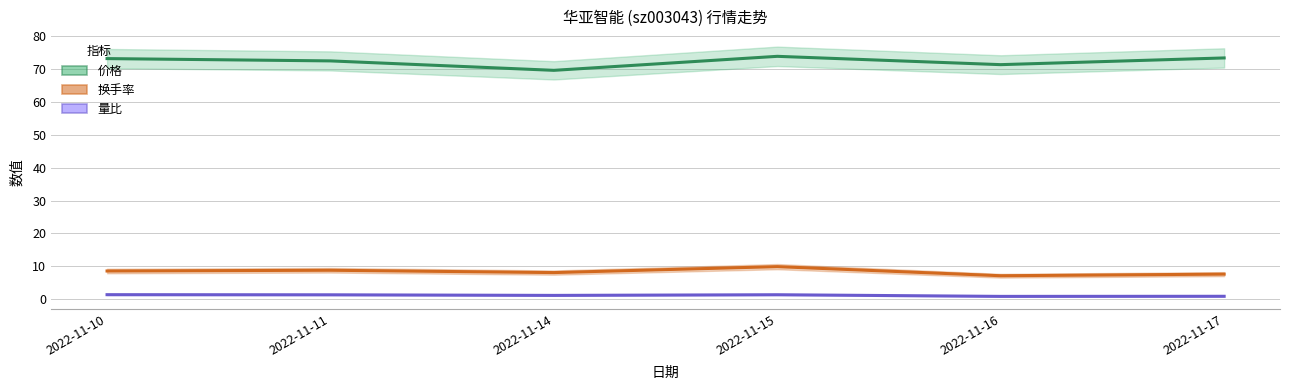

Reading left to right, list all the values displayed in this chart.

价格: 73.2	72.5	69.6	73.9	71.4	73.4
换手率: 8.6	8.8	8.1	9.9	7.2	7.6
量比: 1.4	1.4	1.2	1.4	0.9	0.9